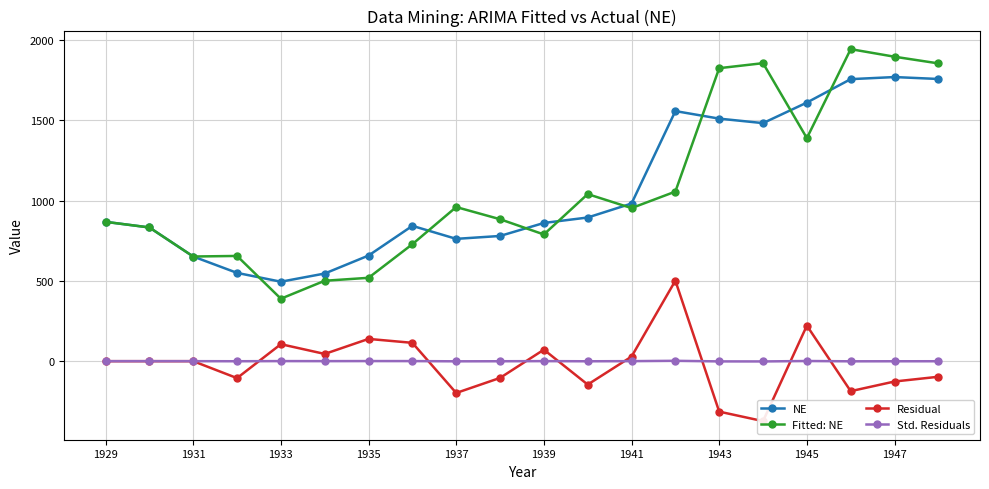

True or false: Std. Residuals and NE intersect in this chart.

False